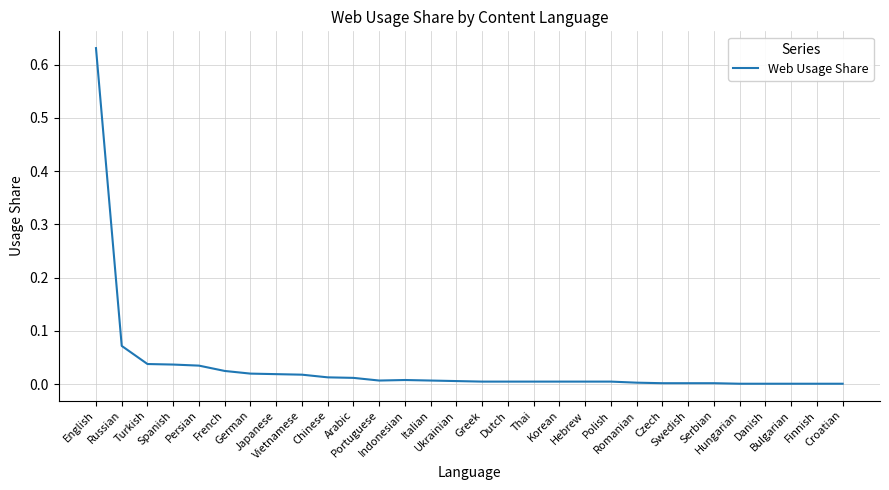

Where is the first local maximum?

Indonesian